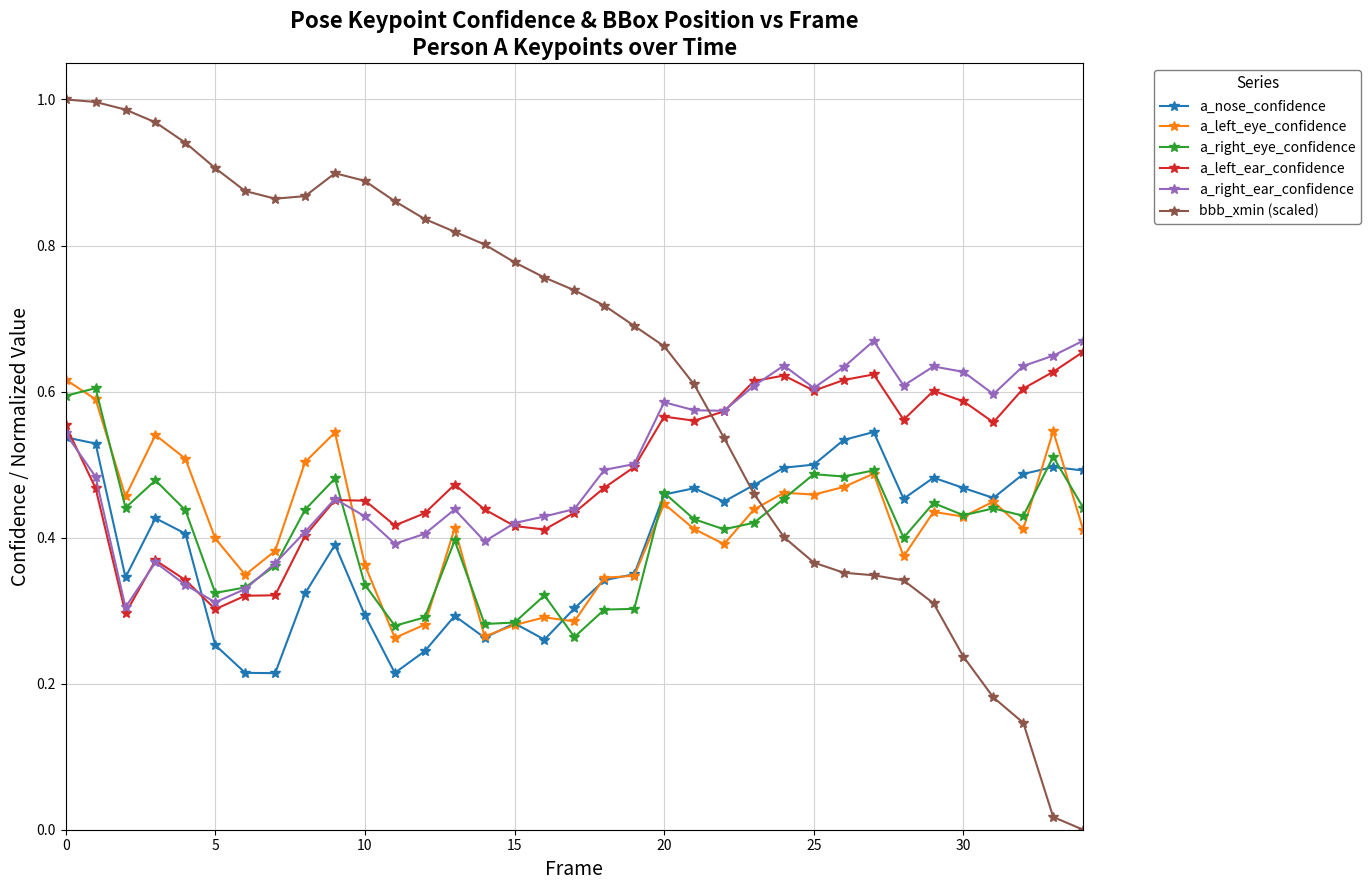

Which series has the widest spread of values?

bbb_xmin (scaled)